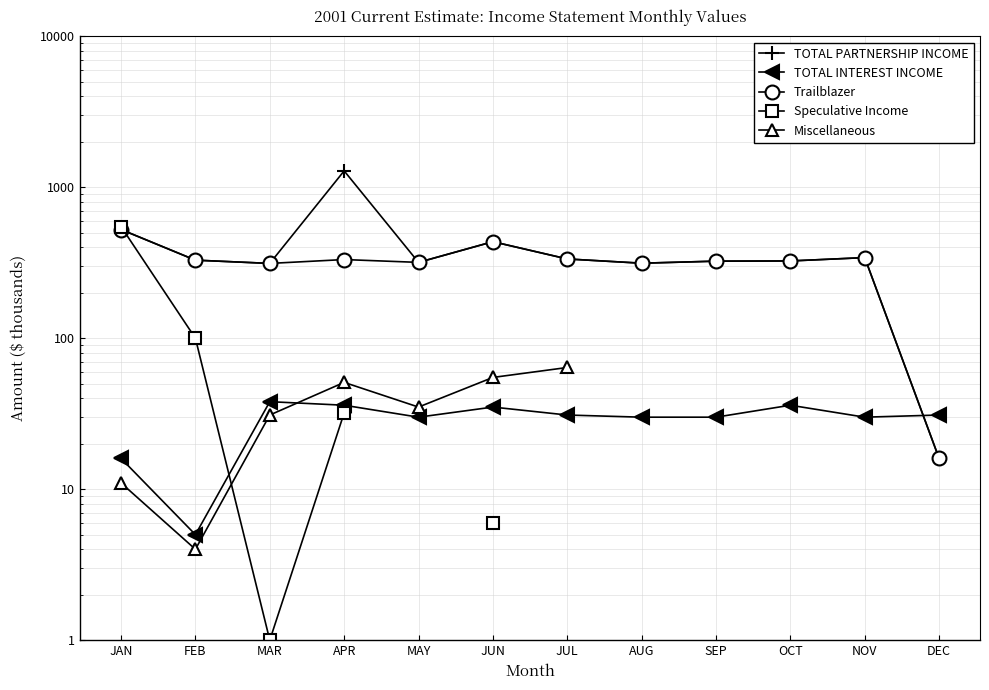

What position from the left is NOV?

11